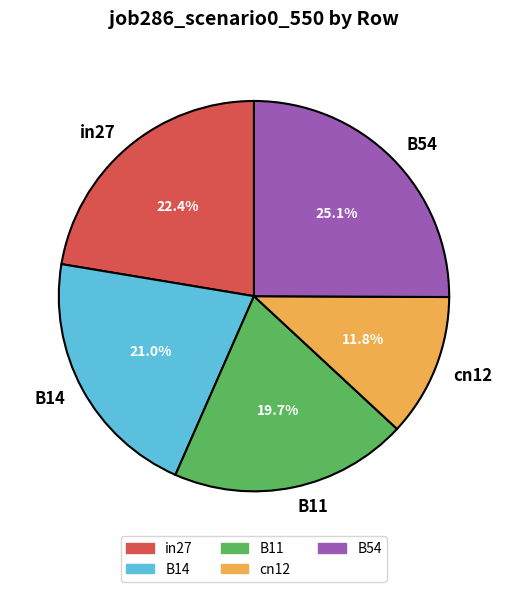

To the nearest percent, what portion does B54 represent?

25%